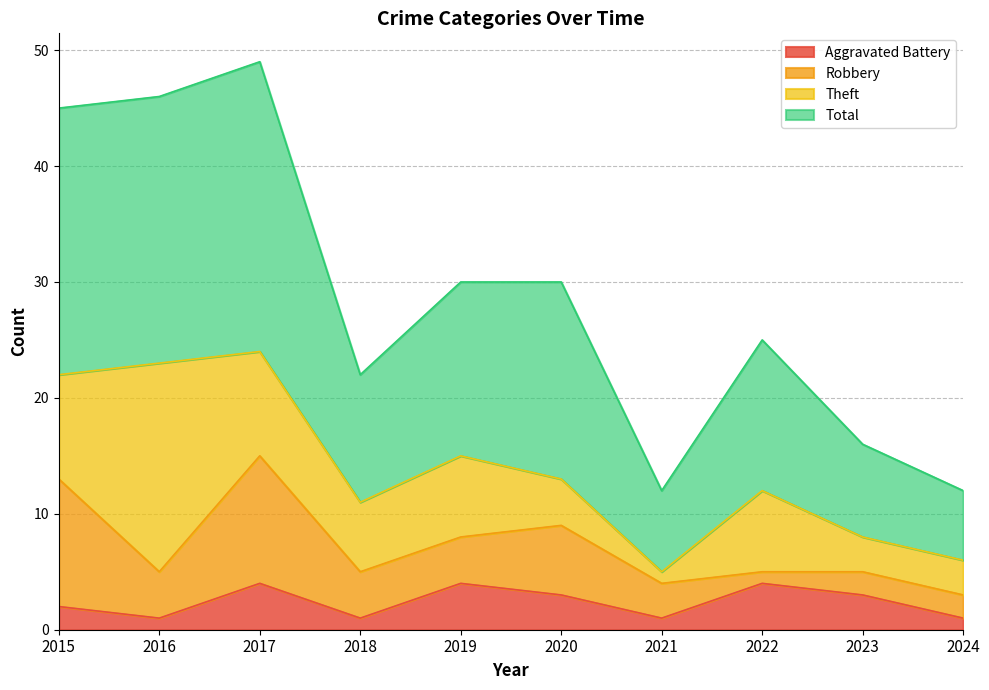

The value of Aggravated Battery at 2017 is 6. True or false?

False